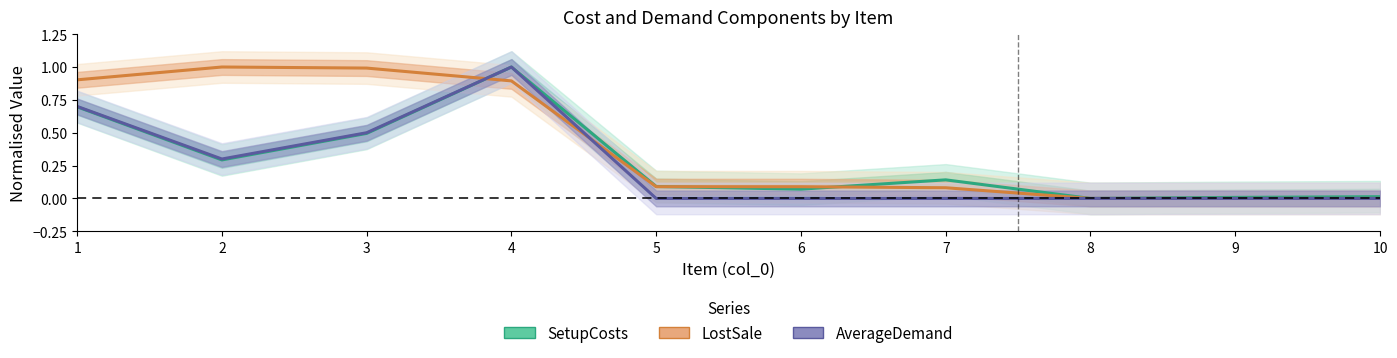

Count the number of categories in the chart.

10